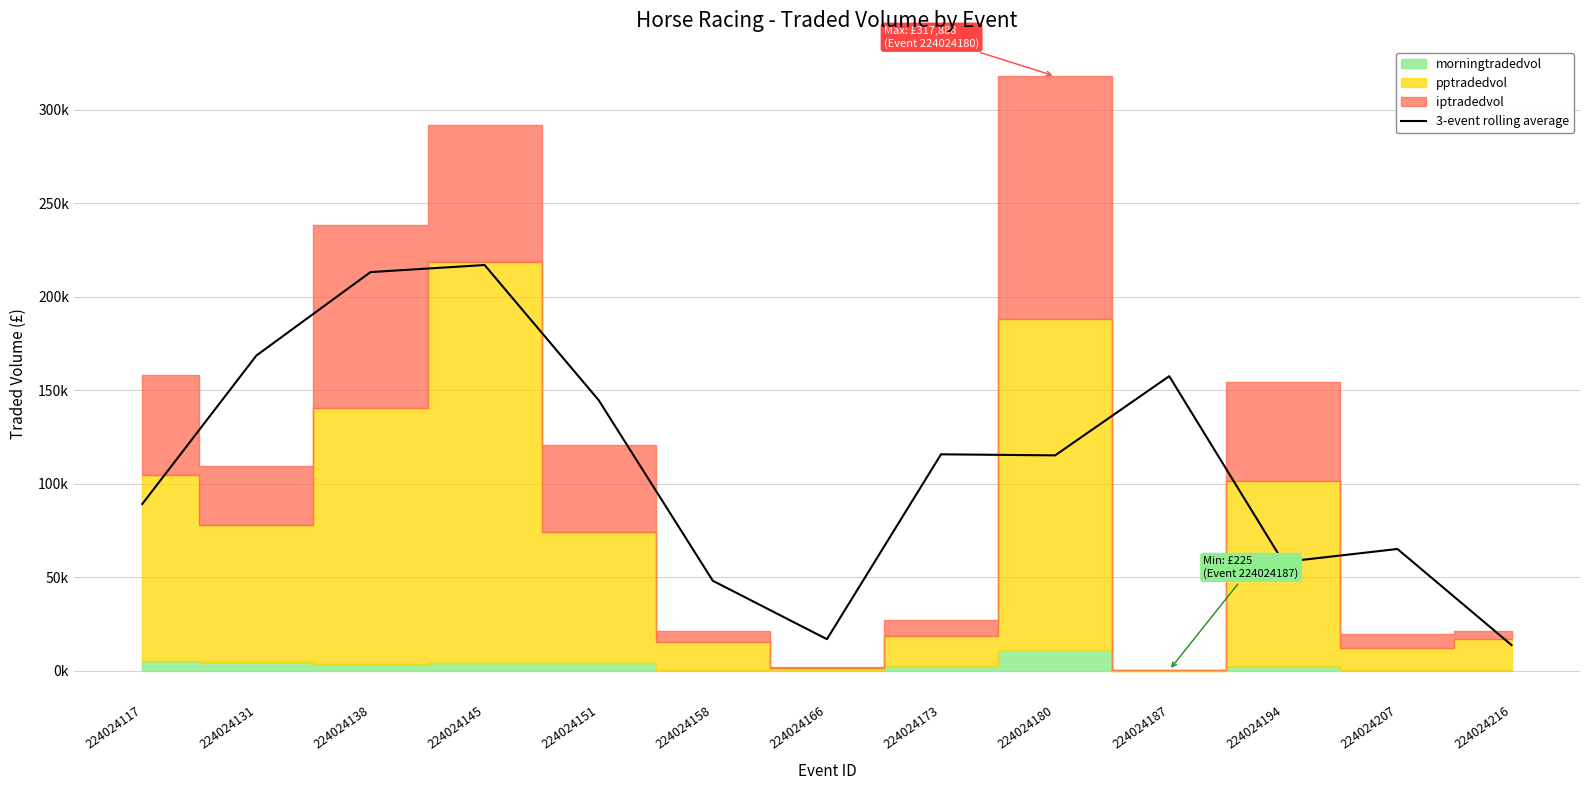

Reading left to right, transcribe all the data shown in this chart.

224024117=89089.8	224024131=168483.6	224024138=213094.6	224024145=216880.2	224024151=144576.1	224024158=47997.9	224024166=16764.3	224024173=115637.3	224024180=115075.4	224024187=157432.3	224024194=58022.3	224024207=65003.4	224024216=13608.8